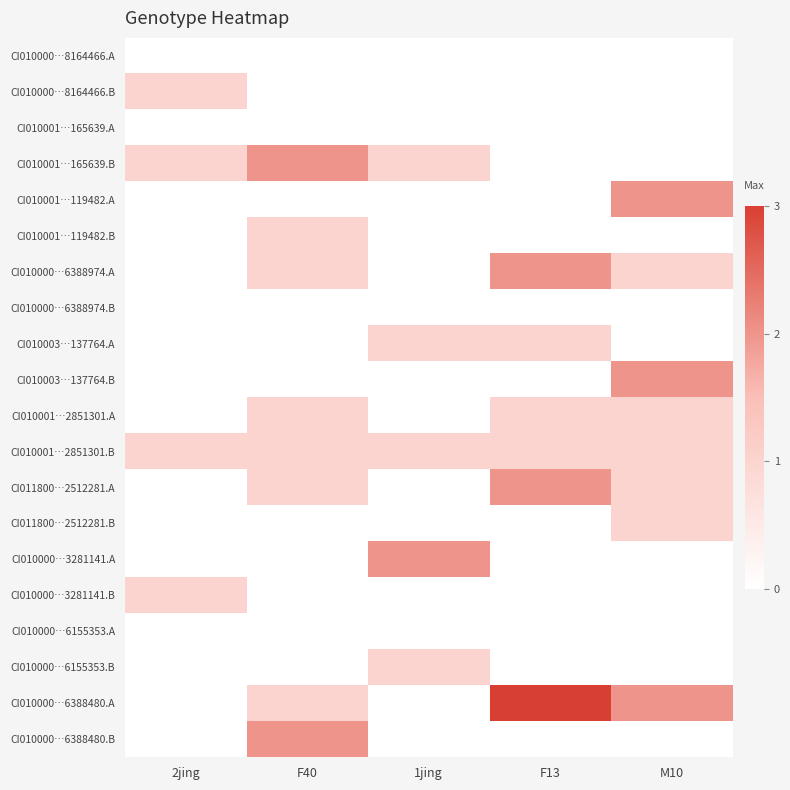

How many data points does each series have?

5